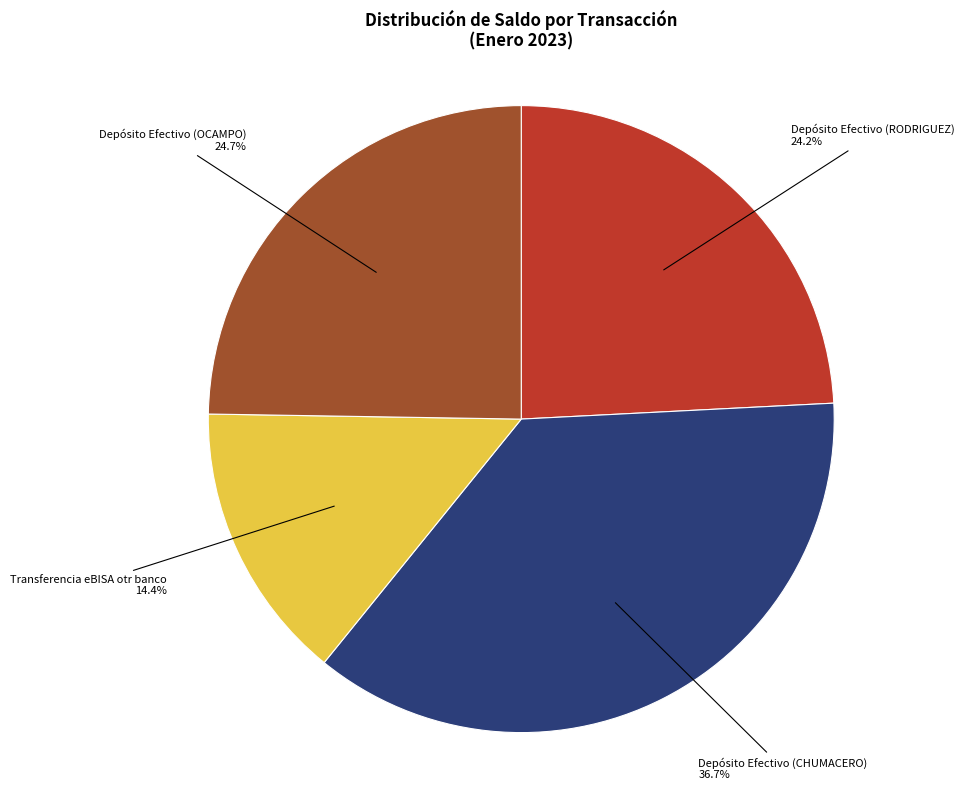

Combined, what portion of the pie is Depósito Efectivo (RODRIGUEZ) and Depósito Efectivo (OCAMPO)?

48.9%